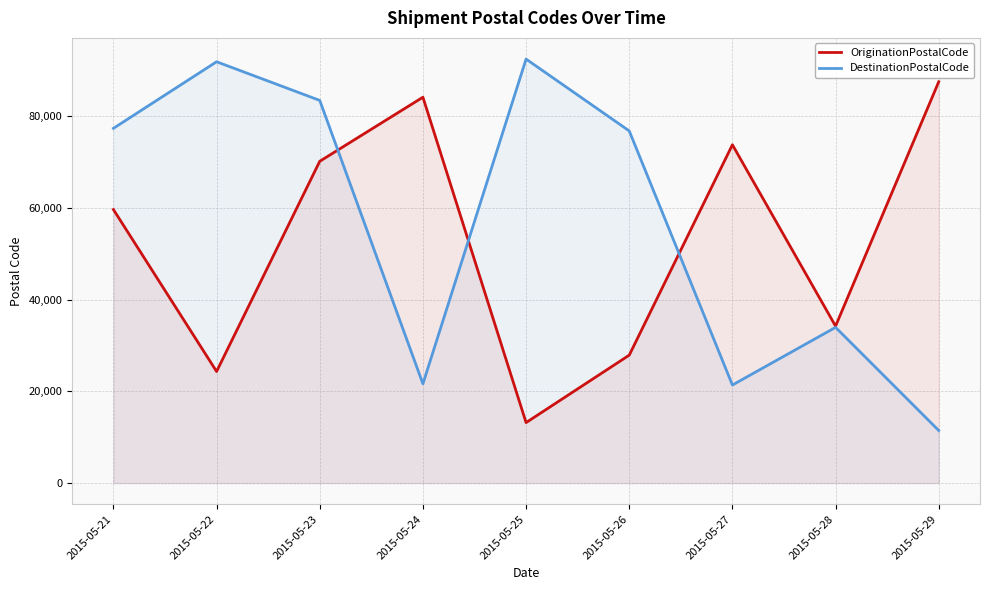

What is the value of the DestinationPostalCode point at the 4th from the left?

21660